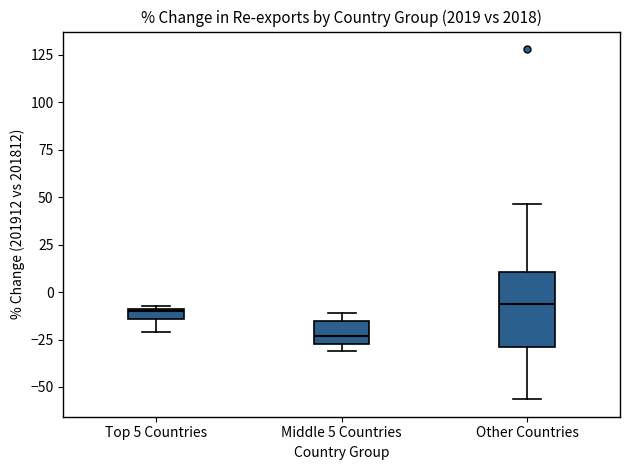

Which box is the tallest, from its lower edge to its upper edge?

Other Countries